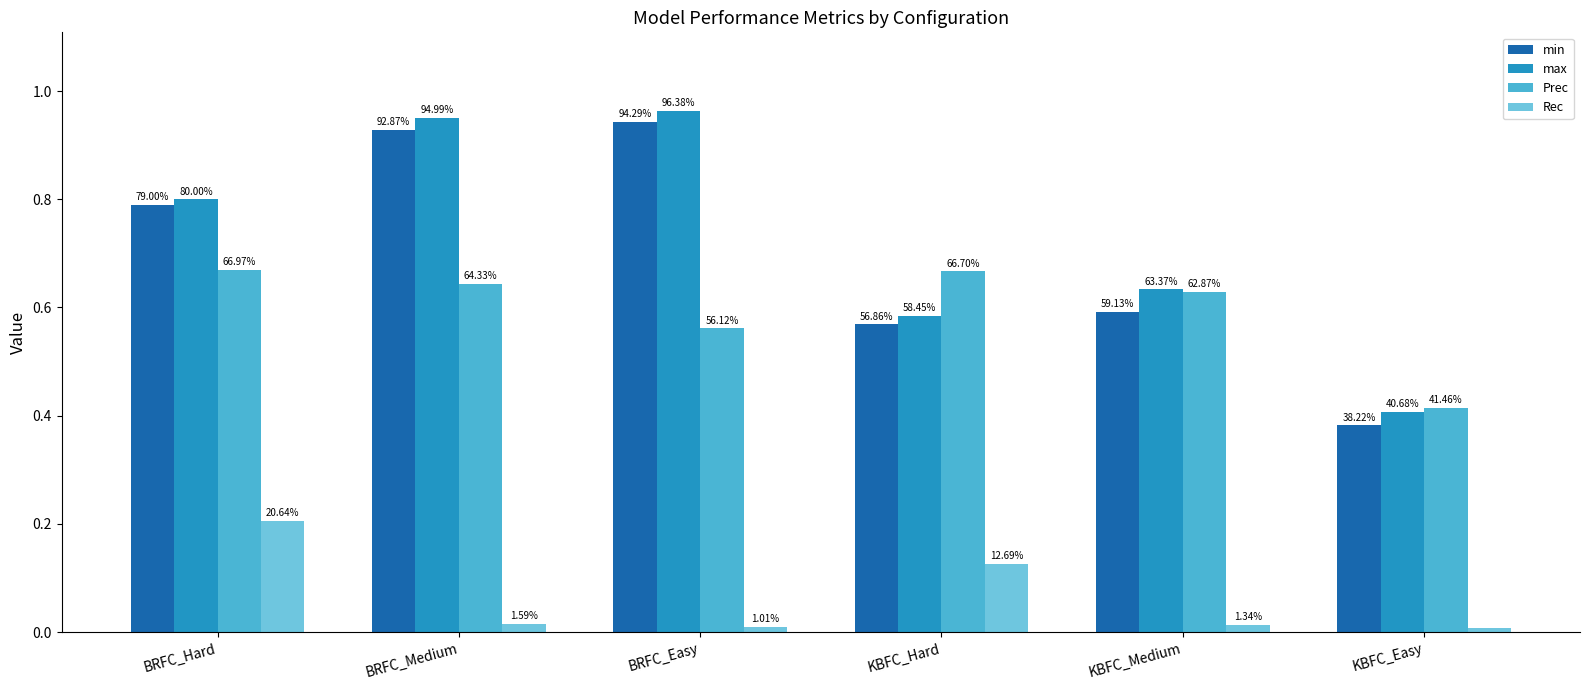

What is the label of the 1st bar from the left?

BRFC_Hard